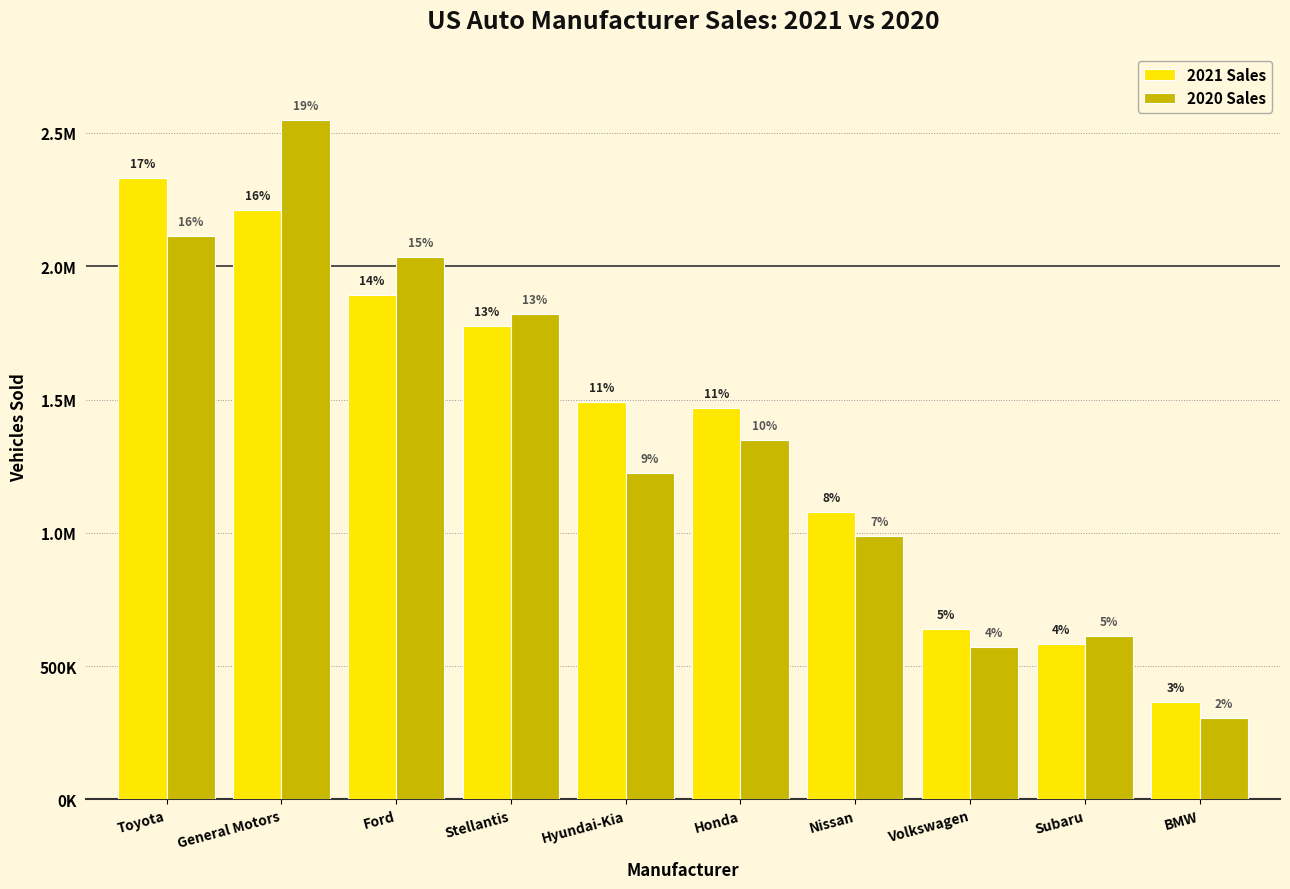

Which series has the largest total across all categories?

2021 Sales